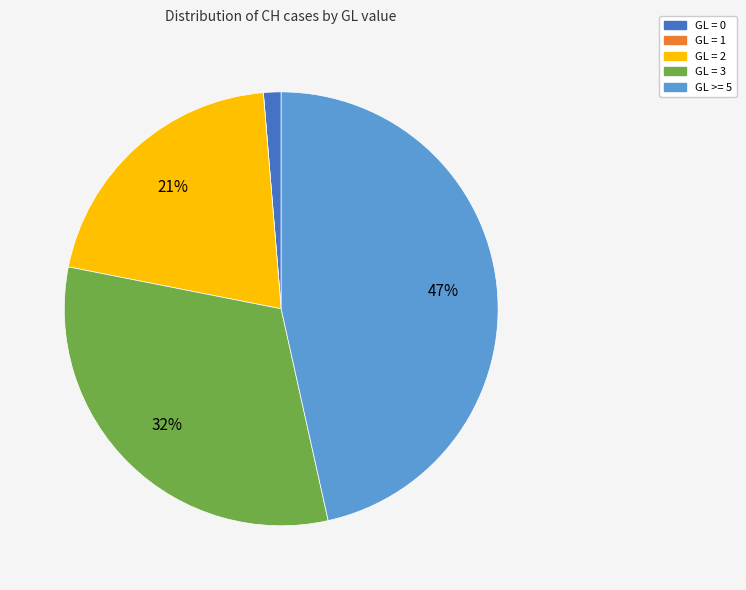

To the nearest percent, what is the difference between the largest and smallest slice percentages?

47%